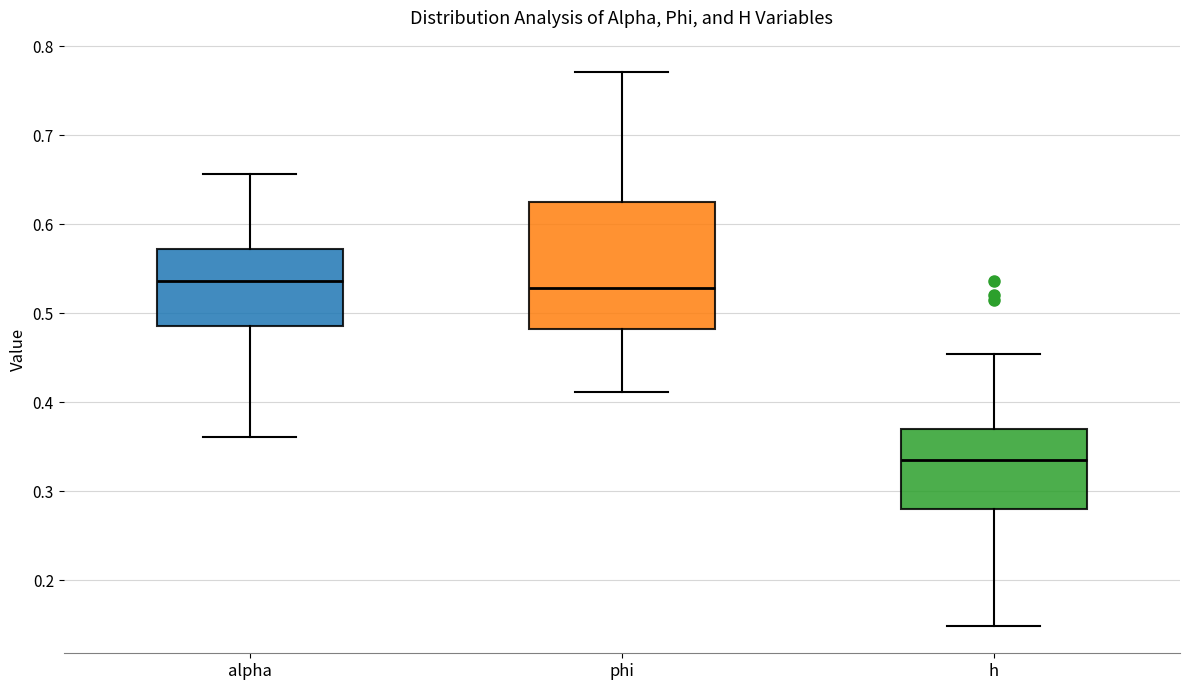

Reading left to right, transcribe this box plot: for each box, give where its median line is, the range the box spans, and where its two whiskers end, as read against the y-axis. The values are not printed on the chart, so give them approximately, as read against the axis.

alpha: median 0.54, box 0.49 to 0.57, whiskers 0.36 to 0.66
phi: median 0.53, box 0.48 to 0.63, whiskers 0.41 to 0.77
h: median 0.33, box 0.28 to 0.37, whiskers 0.15 to 0.45